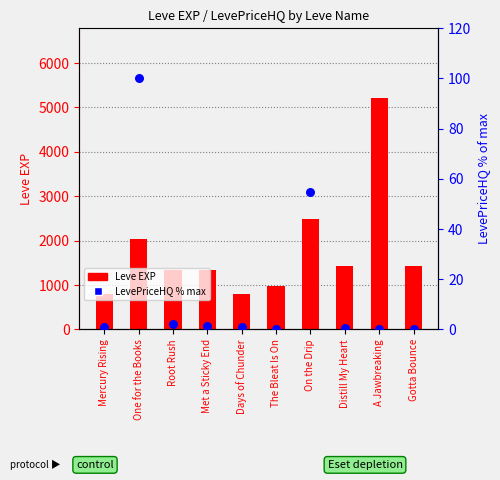

Which series has the largest total across all categories?

Leve EXP